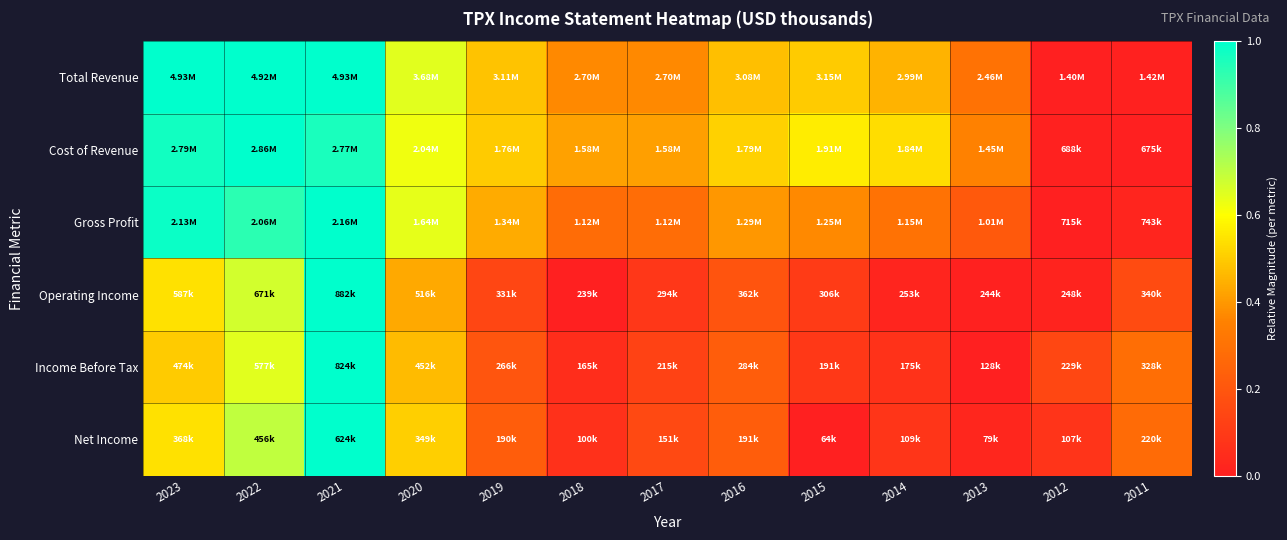

Reading right to left, what are all the values shown in this chart?

Total Revenue: 2011=0.0	2012=0.0	2013=0.3	2014=0.4	2015=0.5	2016=0.5	2017=0.4	2018=0.4	2019=0.5	2020=0.6	2021=1.0	2022=1.0	2023=1.0
Cost of Revenue: 2011=0.0	2012=0.0	2013=0.4	2014=0.5	2015=0.6	2016=0.5	2017=0.4	2018=0.4	2019=0.5	2020=0.6	2021=1.0	2022=1.0	2023=1.0
Gross Profit: 2011=0.0	2012=0.0	2013=0.2	2014=0.3	2015=0.4	2016=0.4	2017=0.3	2018=0.3	2019=0.4	2020=0.6	2021=1.0	2022=0.9	2023=1.0
Operating Income: 2011=0.2	2012=0.0	2013=0.0	2014=0.0	2015=0.1	2016=0.2	2017=0.1	2018=0.0	2019=0.1	2020=0.4	2021=1.0	2022=0.7	2023=0.5
Income Before Tax: 2011=0.3	2012=0.1	2013=0.0	2014=0.1	2015=0.1	2016=0.2	2017=0.1	2018=0.1	2019=0.2	2020=0.5	2021=1.0	2022=0.6	2023=0.5
Net Income: 2011=0.3	2012=0.1	2013=0.0	2014=0.1	2015=0.0	2016=0.2	2017=0.2	2018=0.1	2019=0.2	2020=0.5	2021=1.0	2022=0.7	2023=0.5